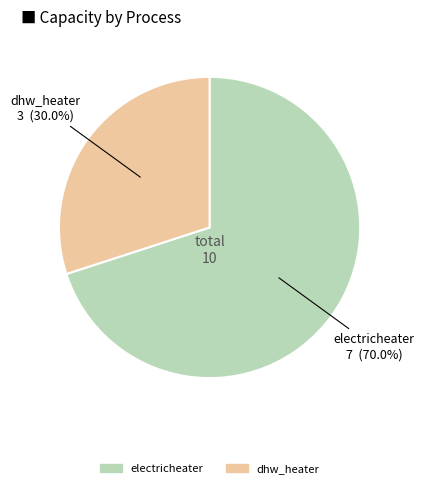

How many segments does this pie chart have?

2